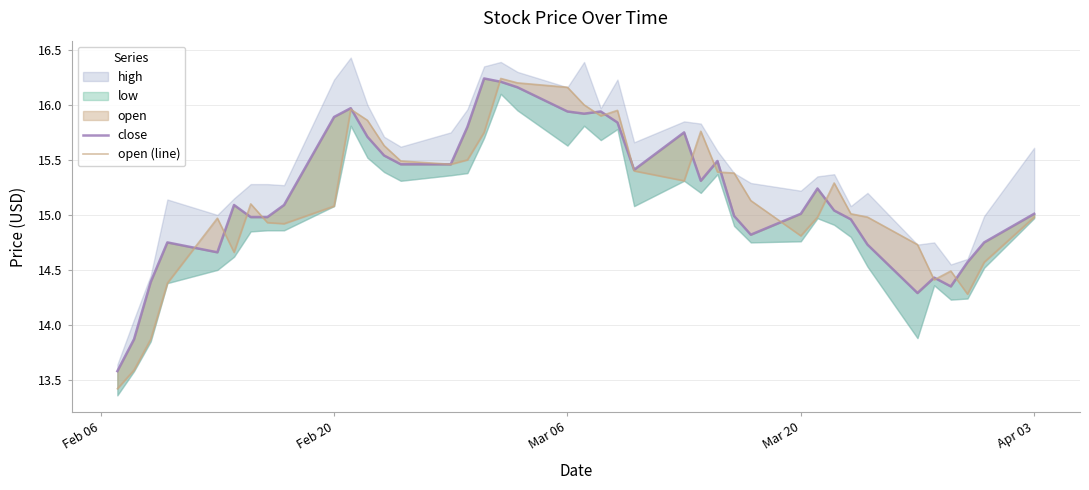

In close, how many points are lower than both neighbors (excluding endpoints)?

7